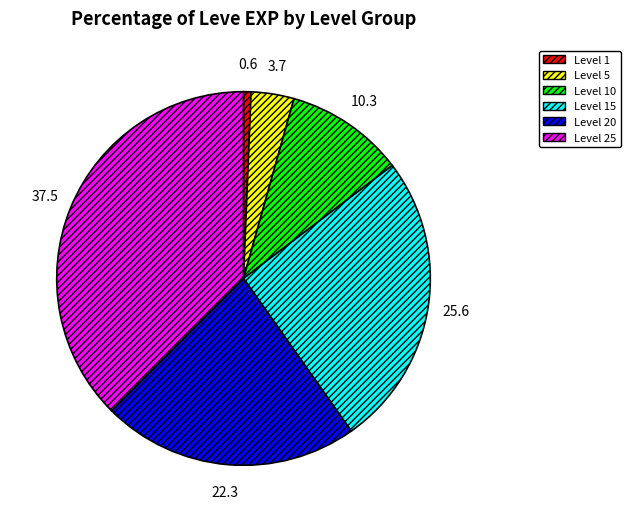

Does any single category account for the majority?

No